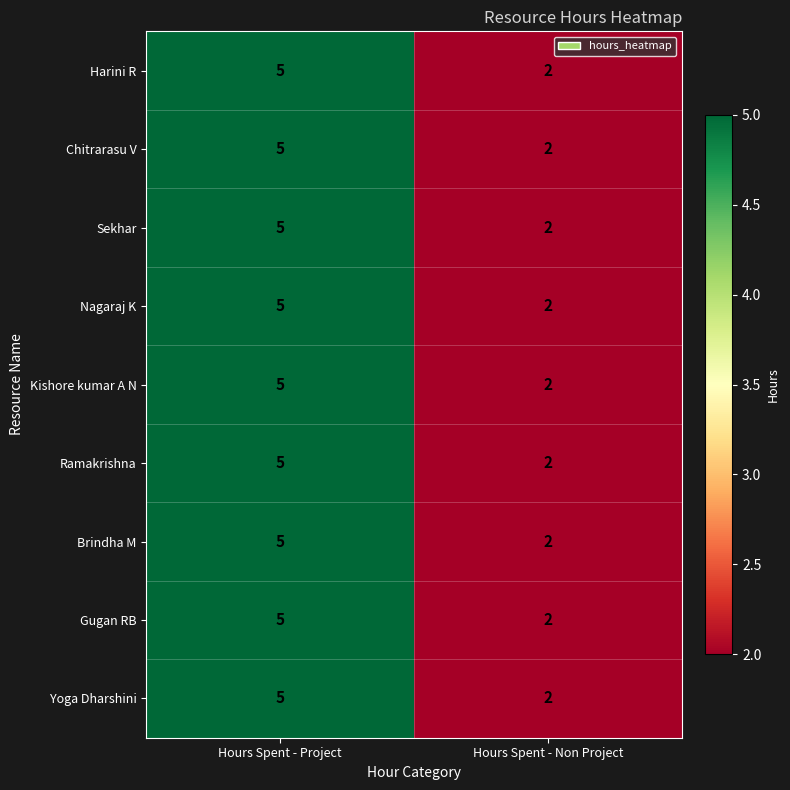

Is it true that Yoga Dharshini equals 2 at Hours Spent - Non Project?

True